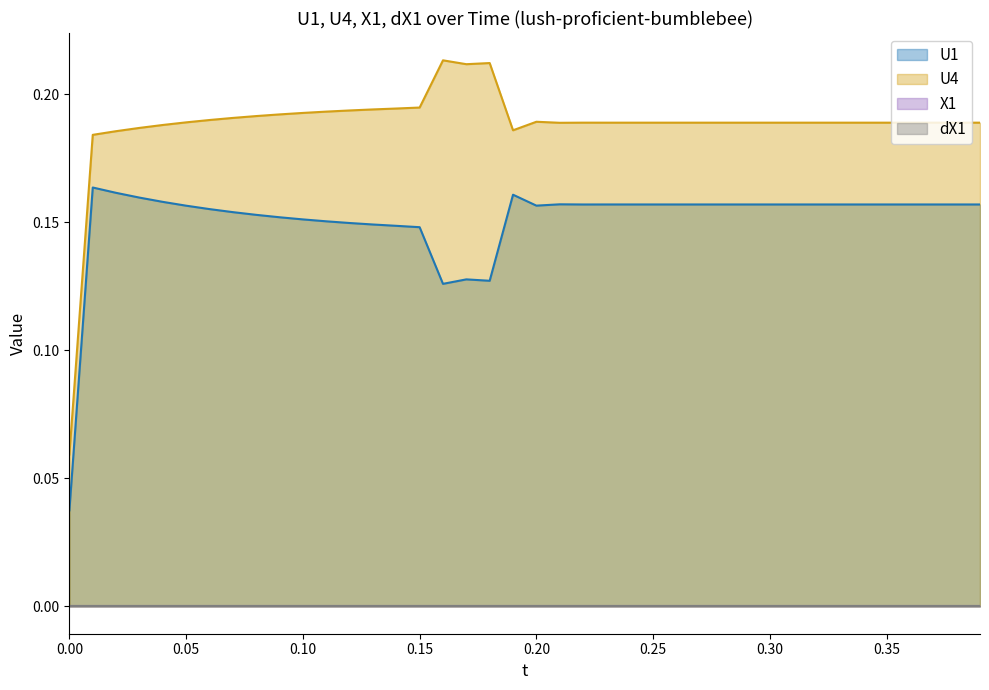

Between 0.06 and 0.19, which series saw the biggest shift?

U1